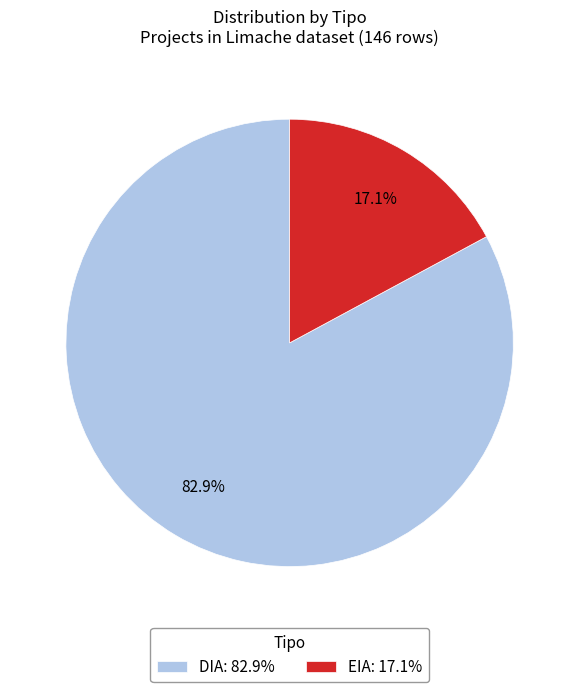

Between DIA: 82.9% and EIA: 17.1%, which is larger?

DIA: 82.9%